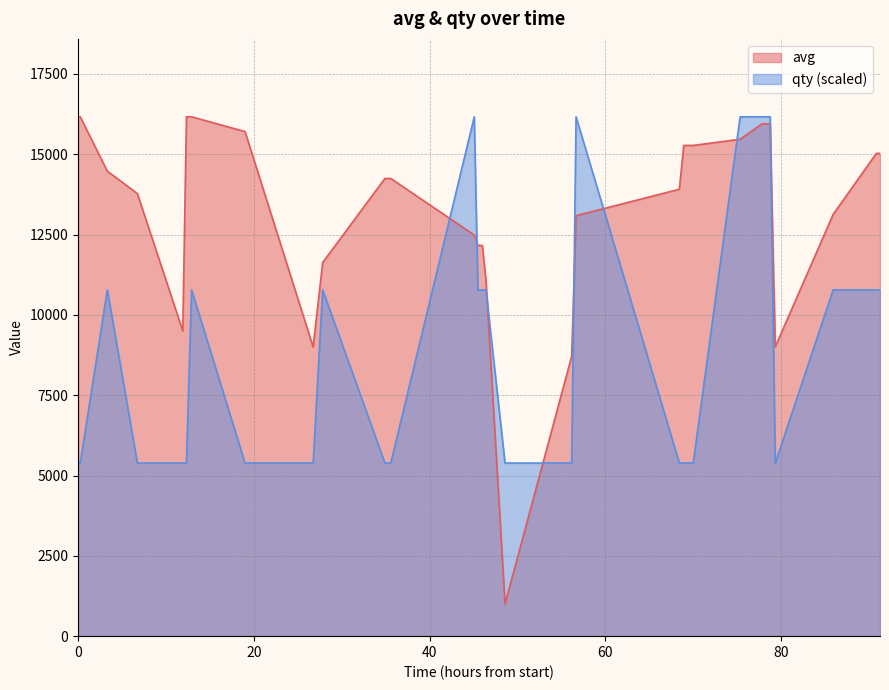

What is the difference between the maximum and minimum values in the avg series?

15165.0